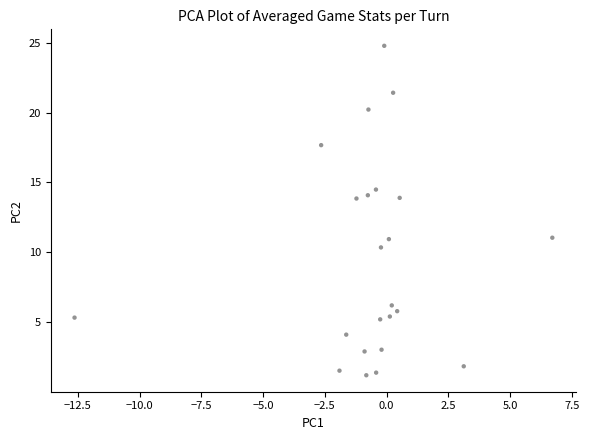

What is the range of Y values (max minus min)?

23.6